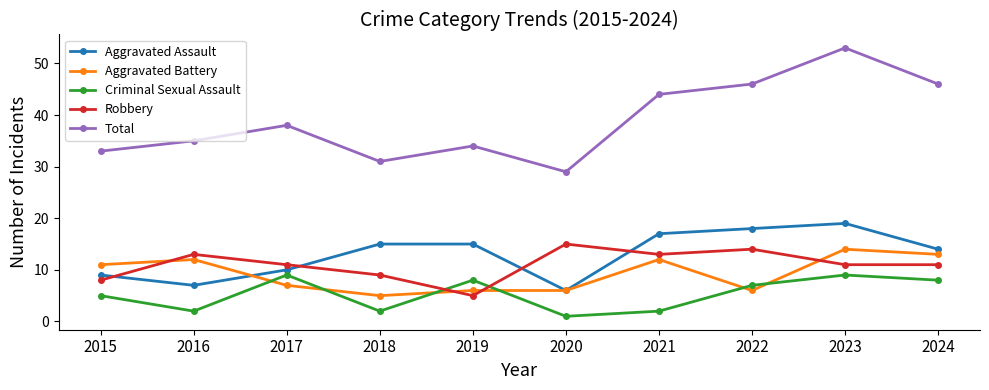

Which series has the largest total across all categories?

Total